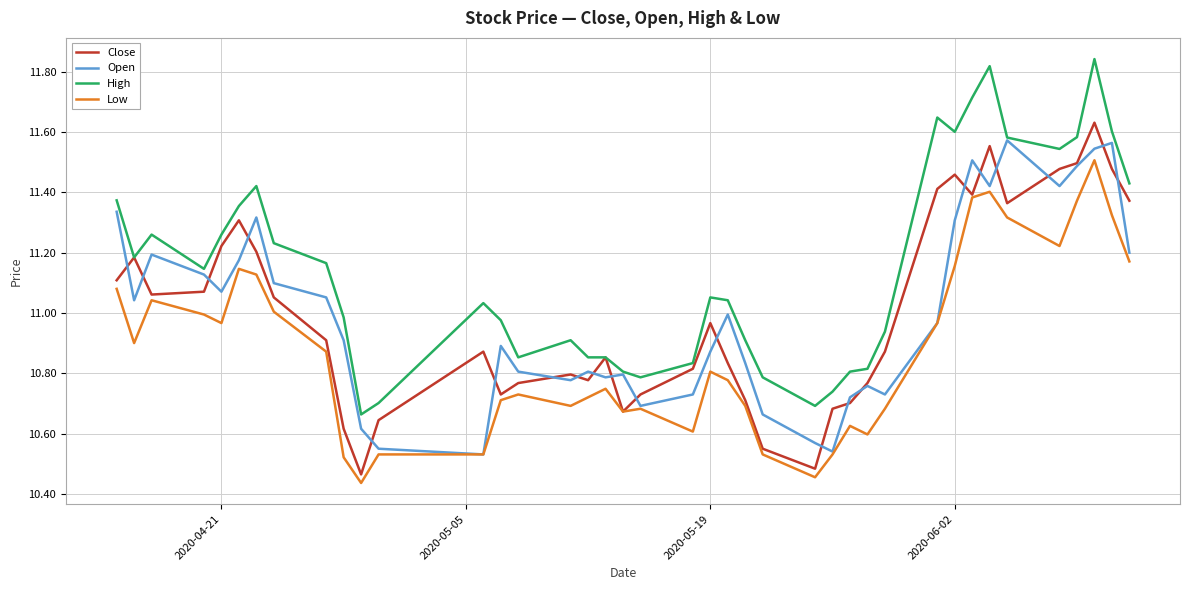

Which series has the largest total across all categories?

High